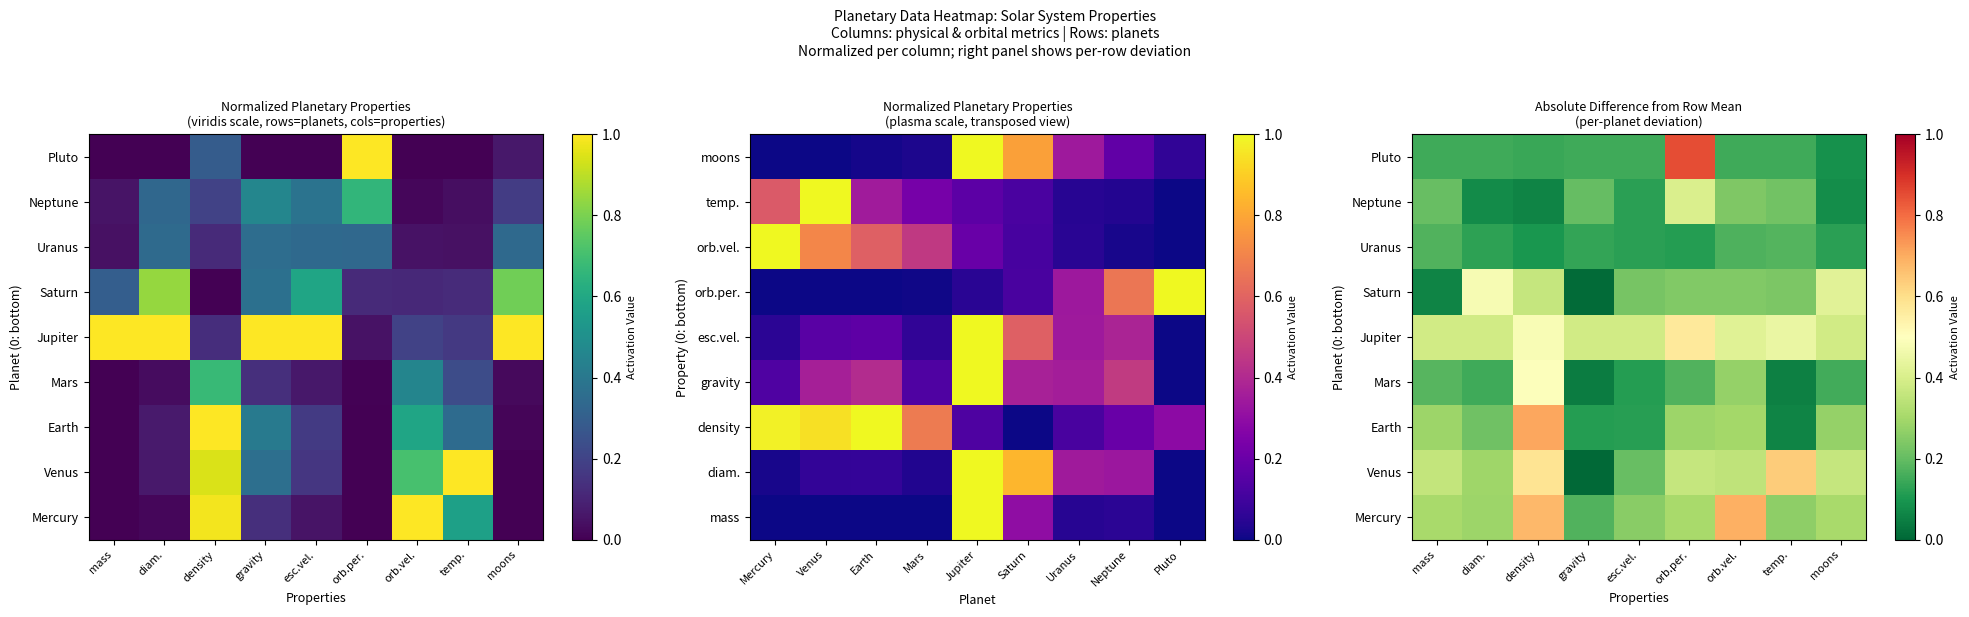

How many series are shown in this chart?

9